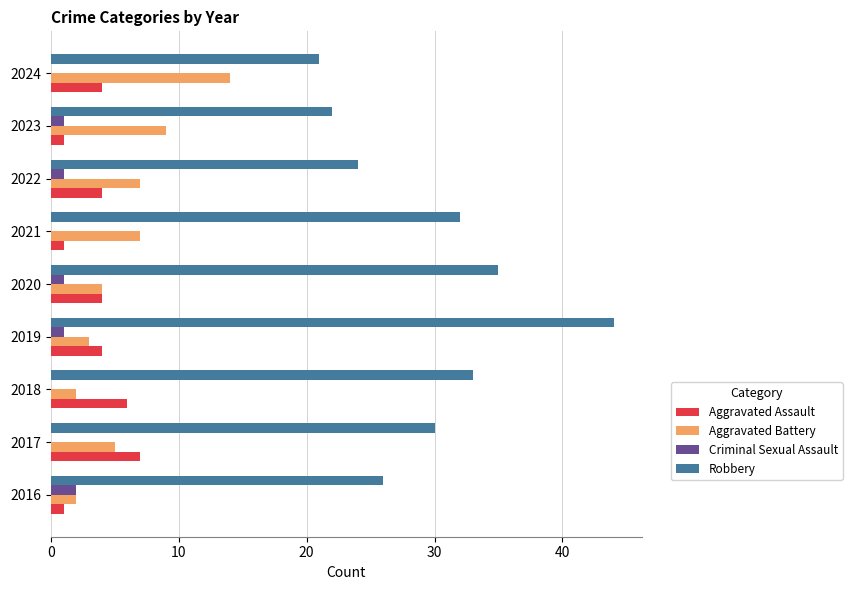

What is the sum of all Robbery values?

267